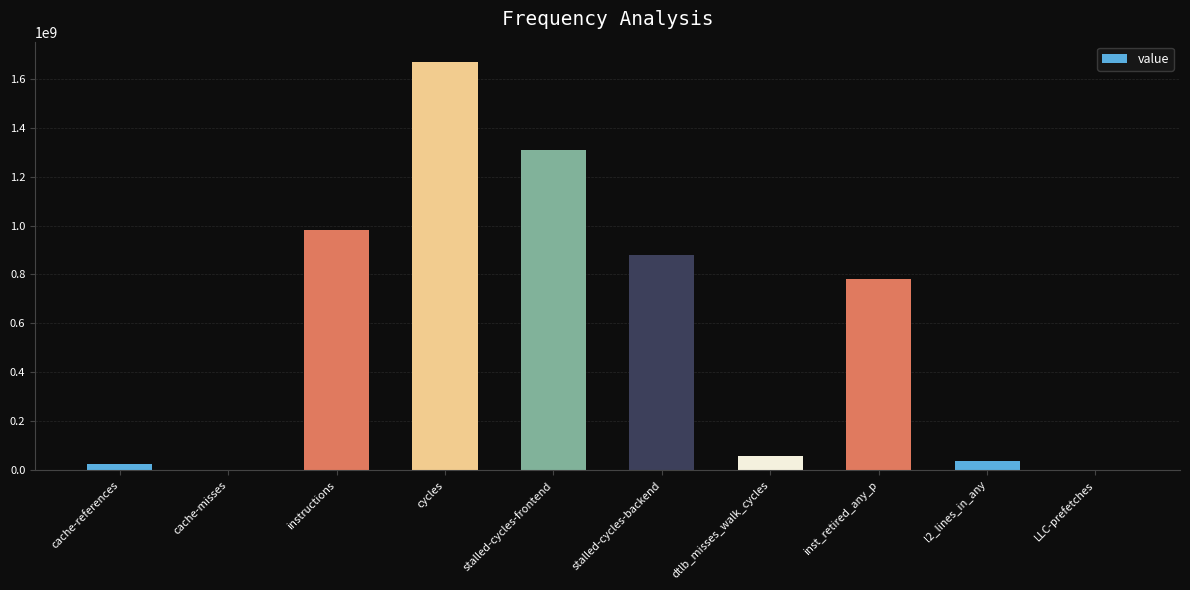

What is the difference between the values at dtlb_misses_walk_cycles and stalled-cycles-backend?

820744735